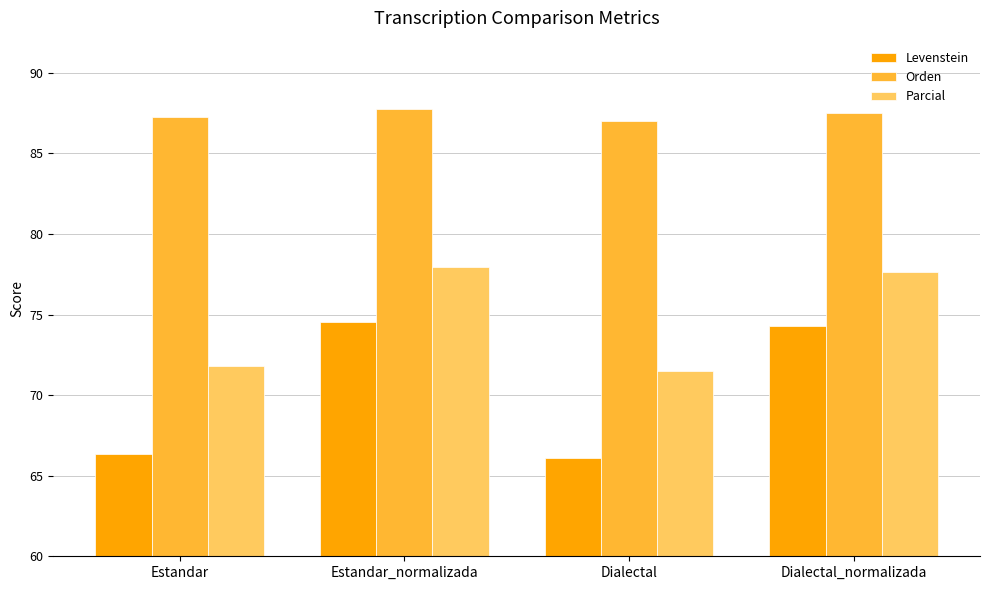

What is the difference between the highest and lowest values at Estandar?

21.0